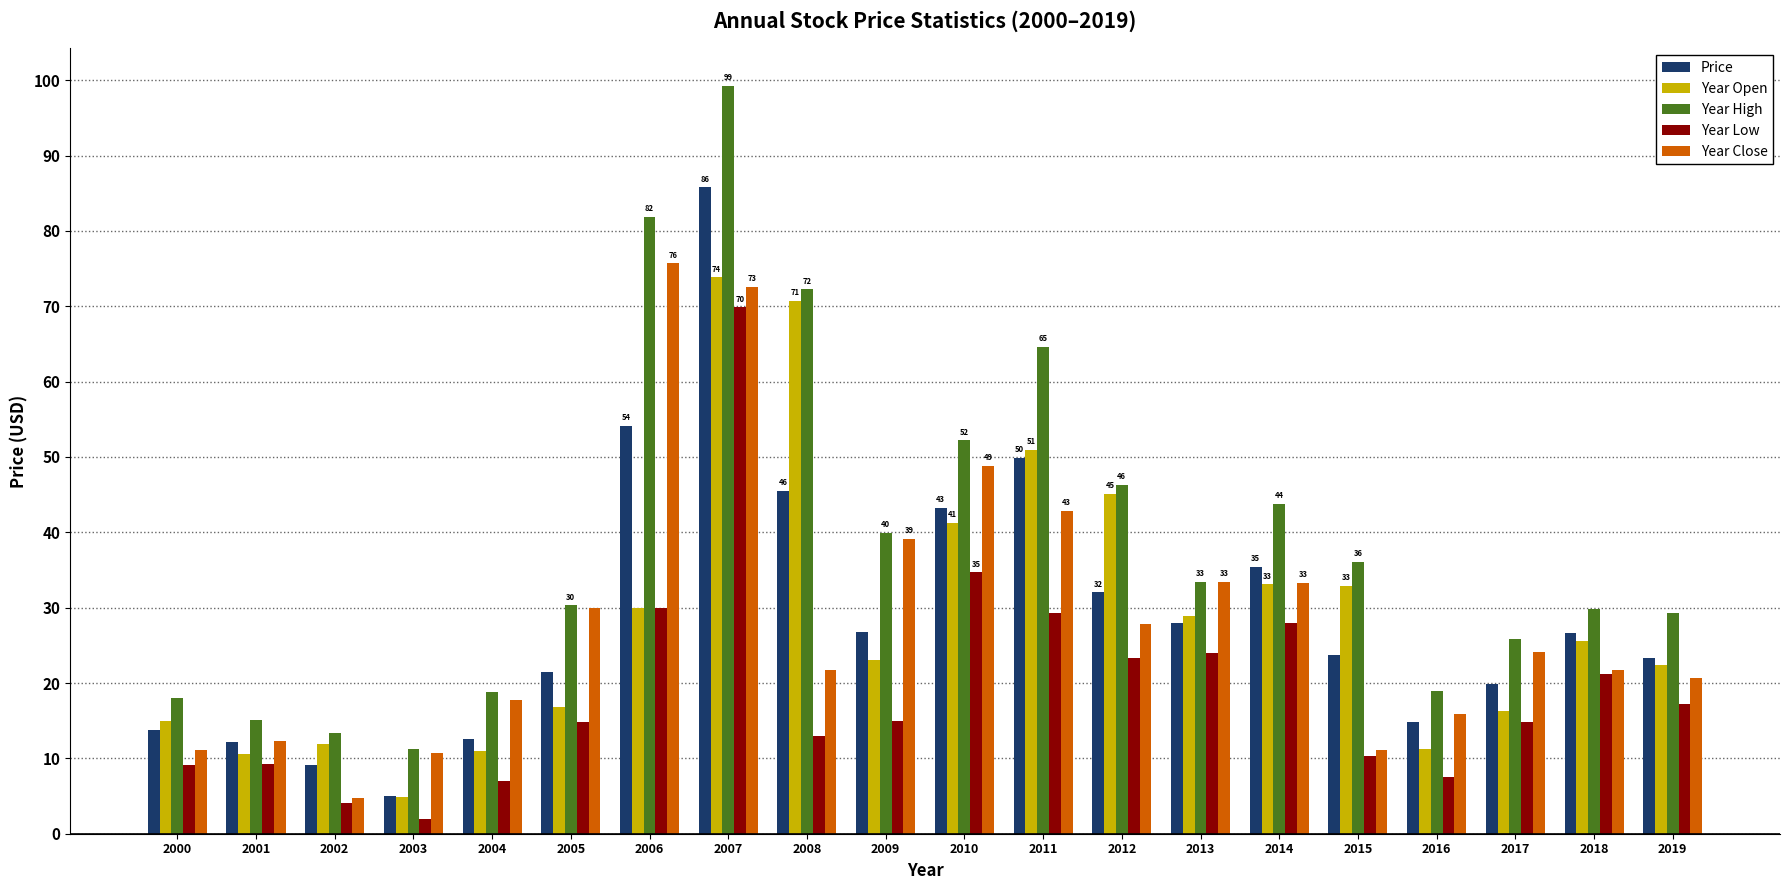

Does the chart contain any negative values?

No